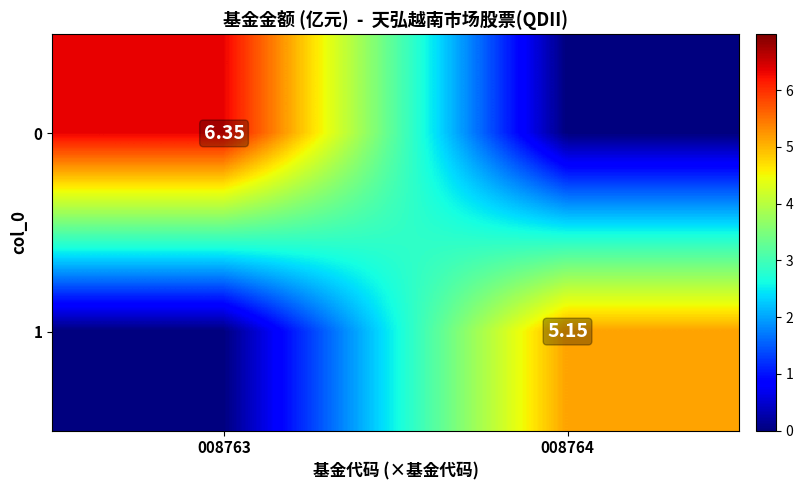

At which category does the chart reach its peak across all series?

008763